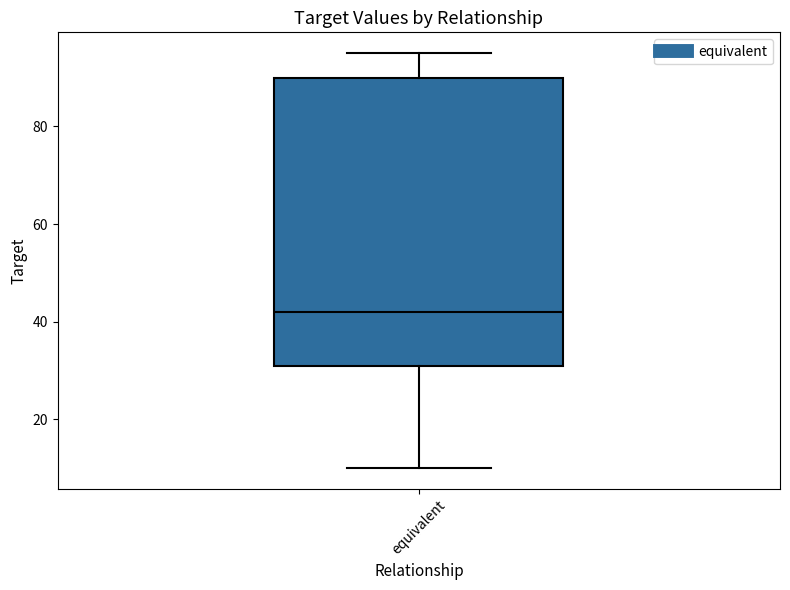

Read this box plot against the y-axis: the position of the median line, the range covered by the box, and the ends of both whiskers. The values are not printed on the chart, so give them approximately, as read against the axis.

median 42, box 32 to 90, whiskers 10 to 96